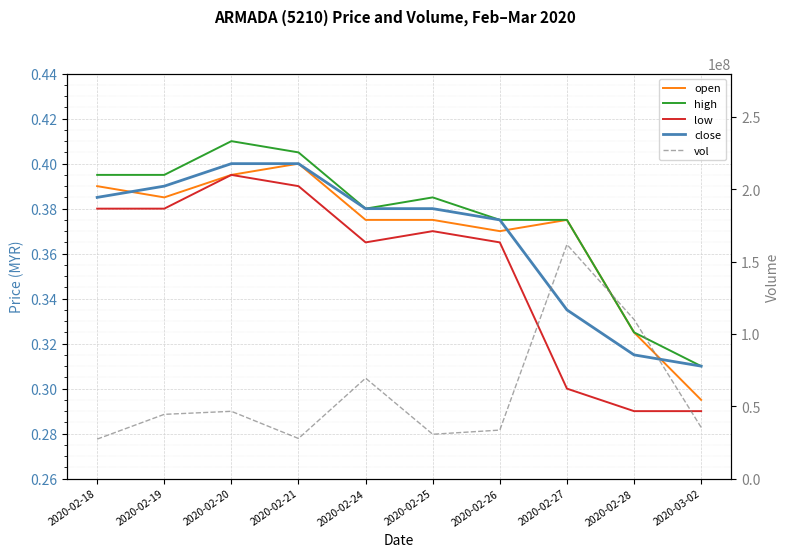

What value does the low series have at 2020-02-24?

0.4